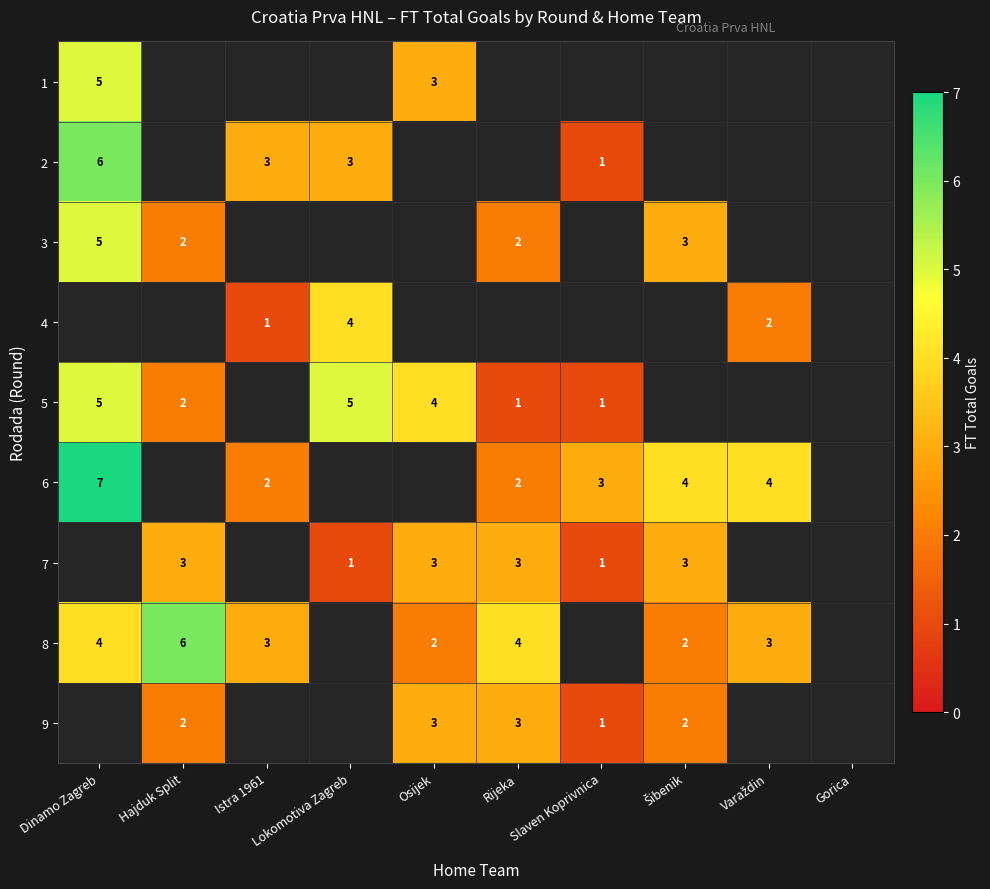

Is it true that 7 equals 3 at Rijeka?

True